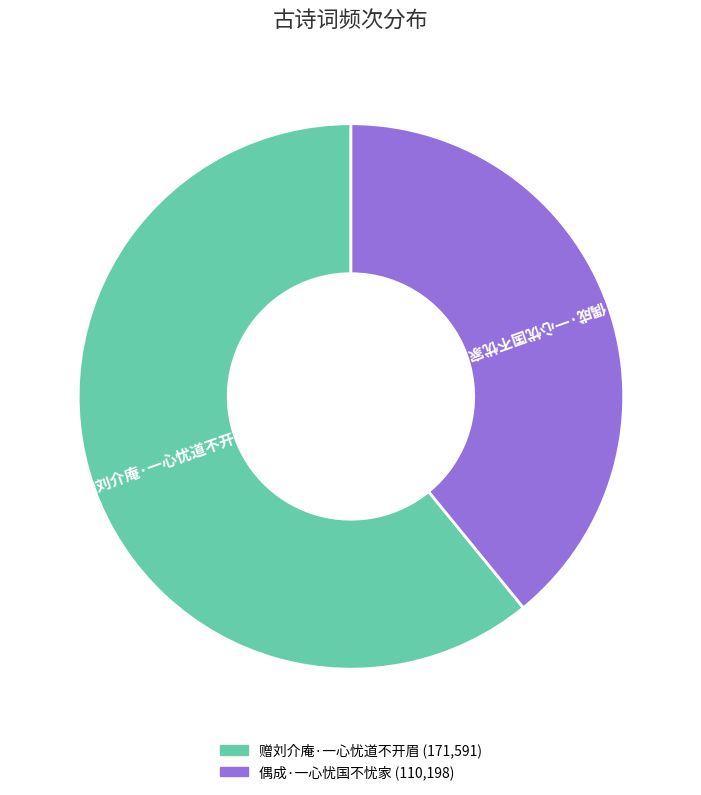

Which slice is the smallest?

偶成·一心忧国不忧家